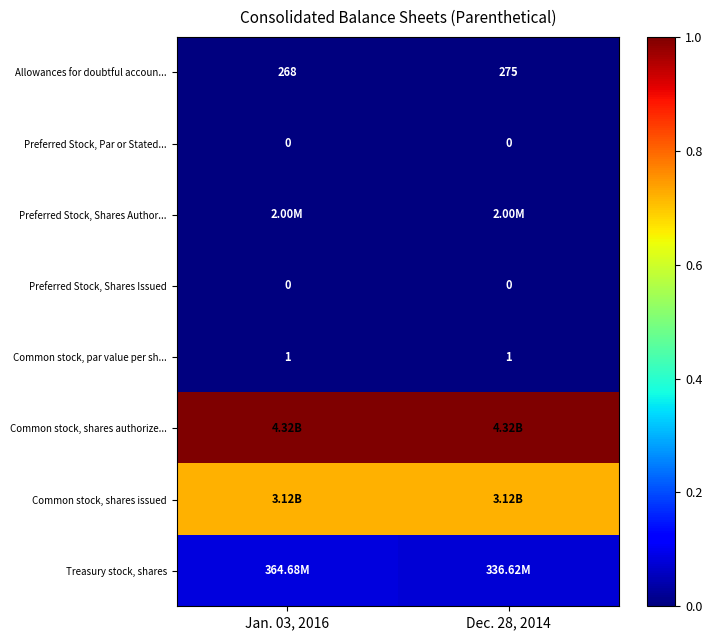

Reading left to right, transcribe all the data shown in this chart.

row_0: 0.0	0.0
row_1: 0.0	0.0
row_2: 0.0	0.0
row_3: 0.0	0.0
row_4: 0.0	0.0
row_5: 1.0	1.0
row_6: 0.7	0.7
row_7: 0.1	0.1